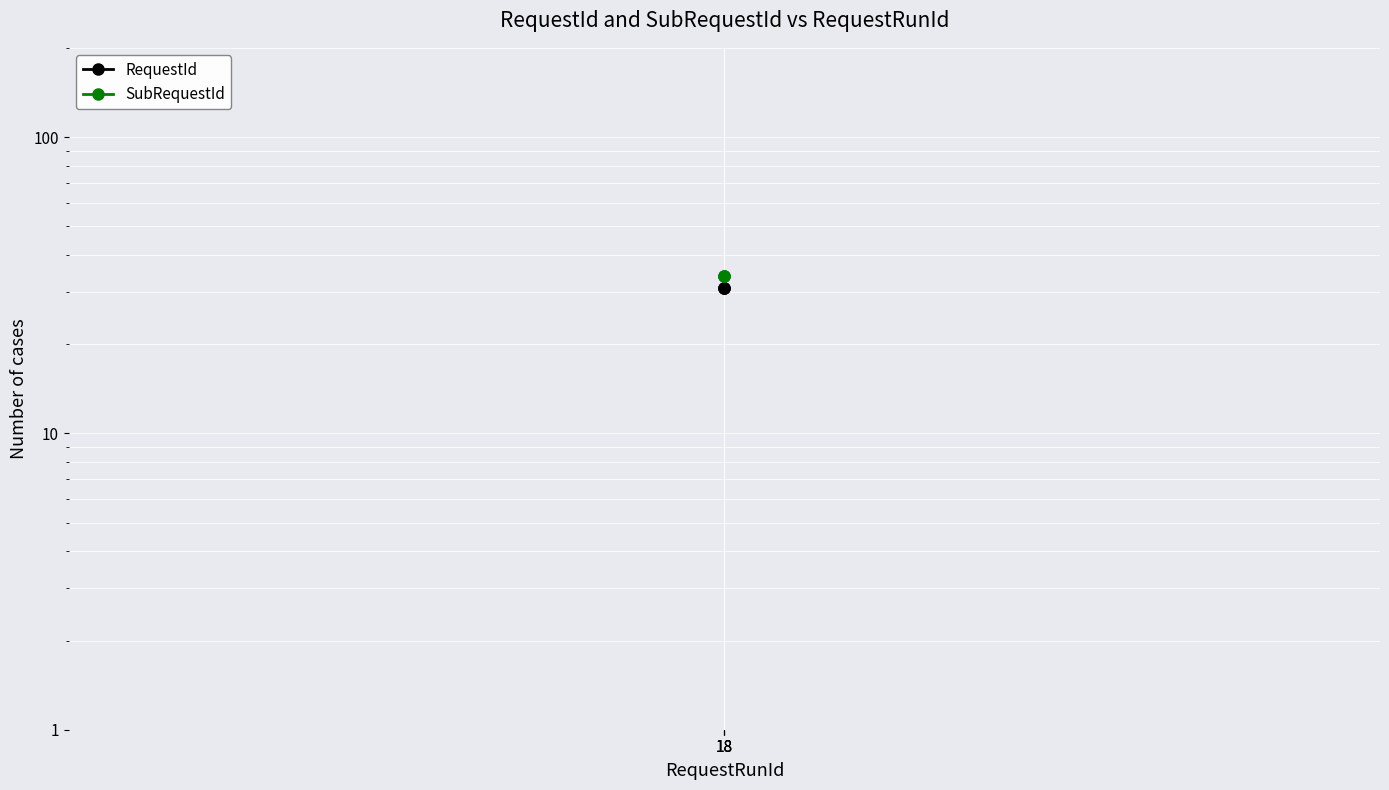

At which category is the sum across all series the highest?

18